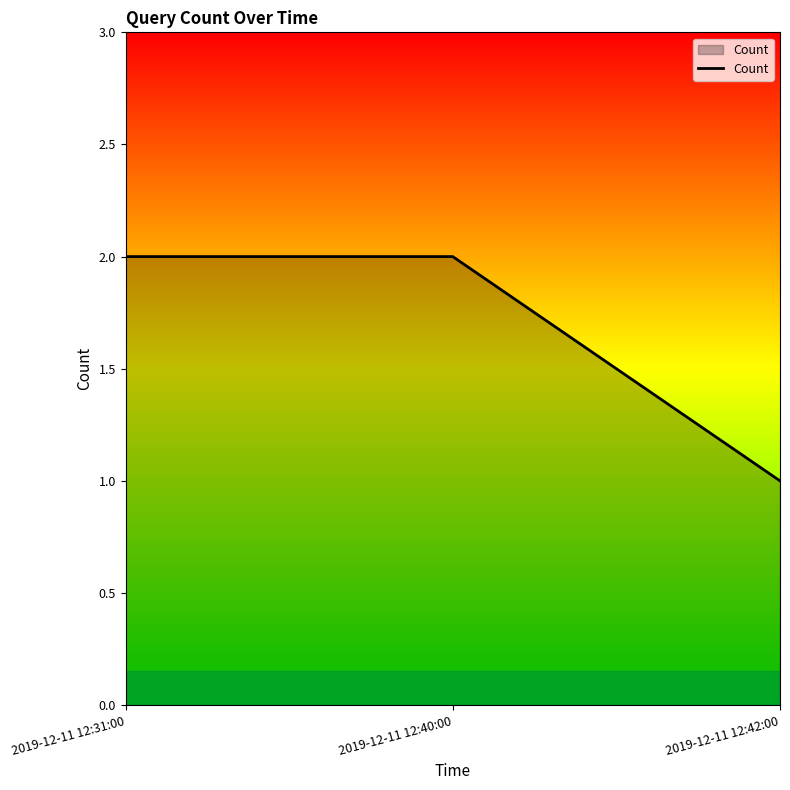

Approximately how many times larger is the value at 2019-12-11 12:31:00 compared to 2019-12-11 12:42:00?

2.0